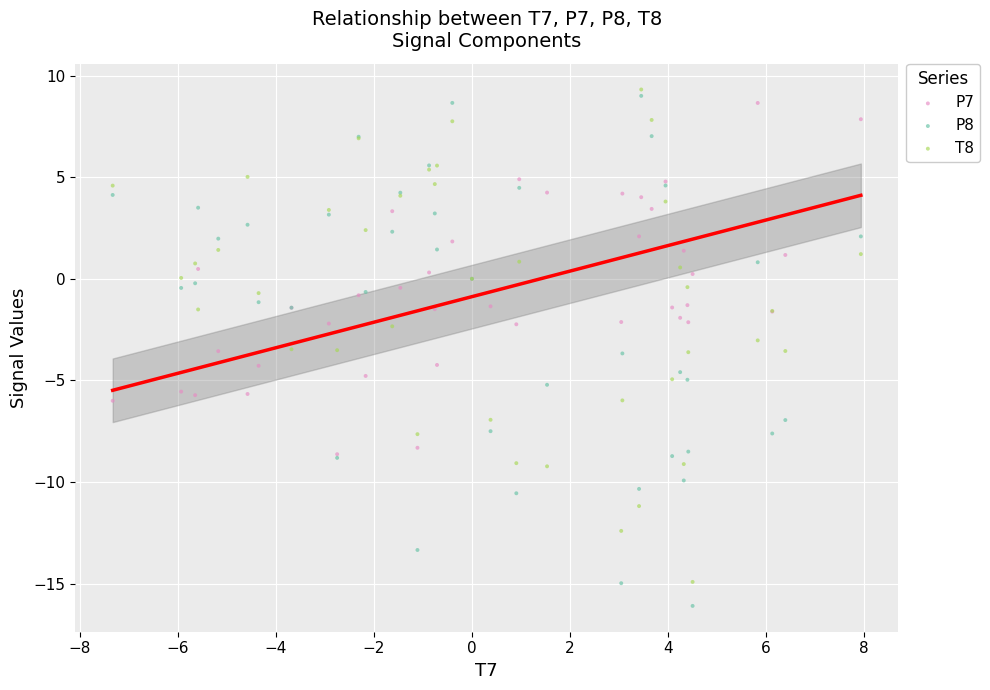

Which series reaches the maximum Y coordinate?

T8